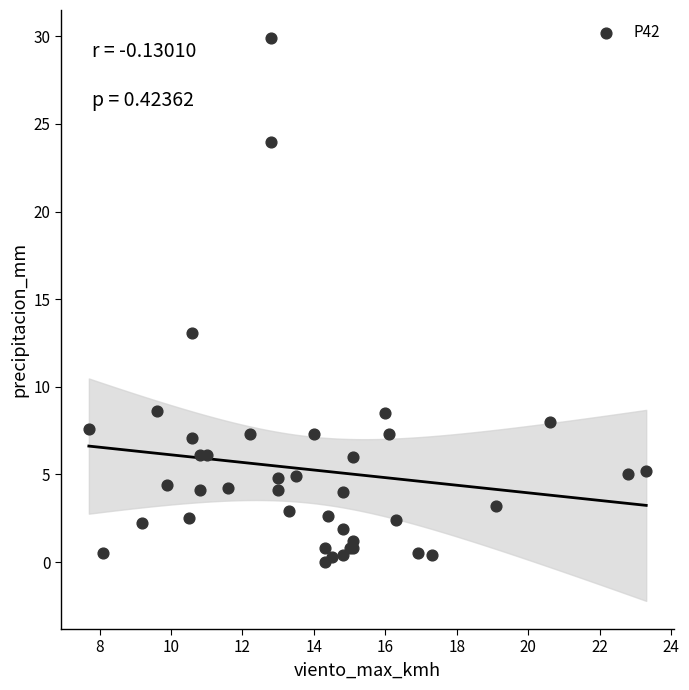

What Y value in the scatter plot is closest to 14?

13.1